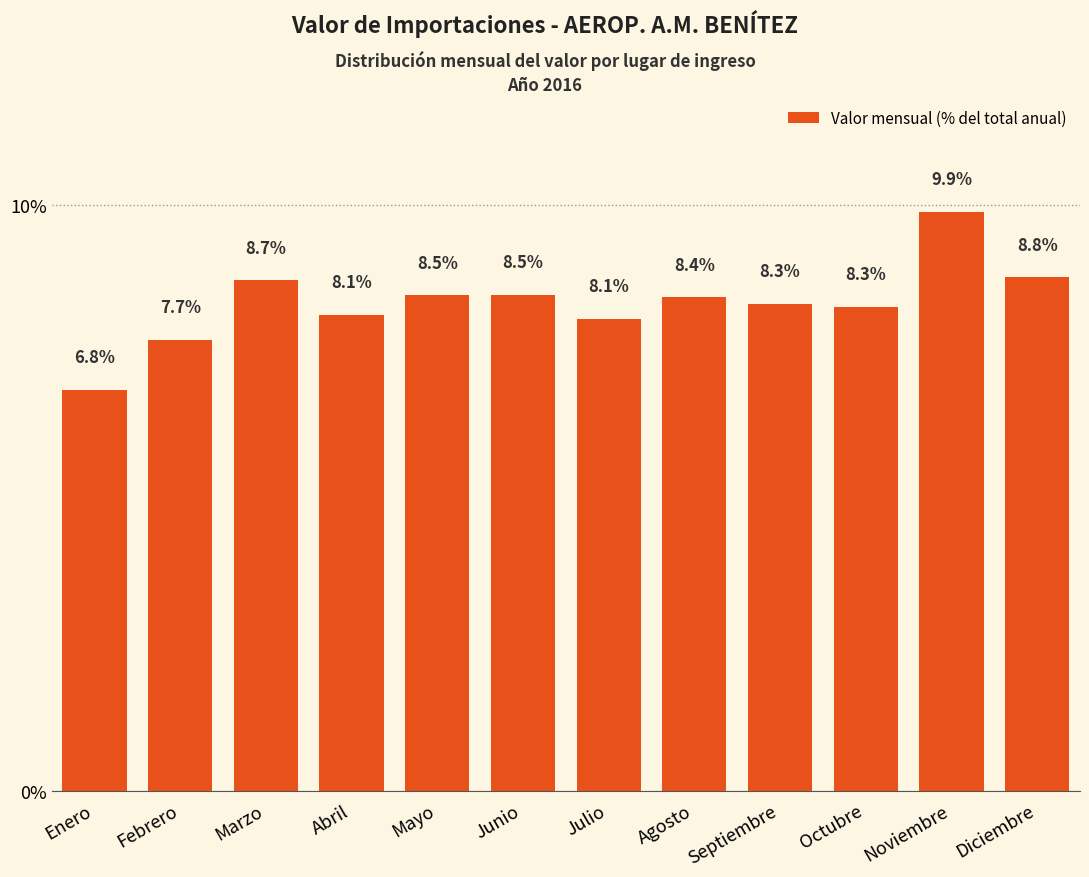

Between Enero and Diciembre, which is larger?

Diciembre